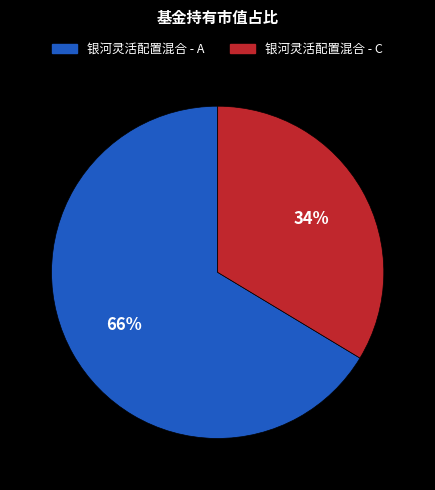

What is the smallest slice in the pie chart?

银河灵活配置混合 - C